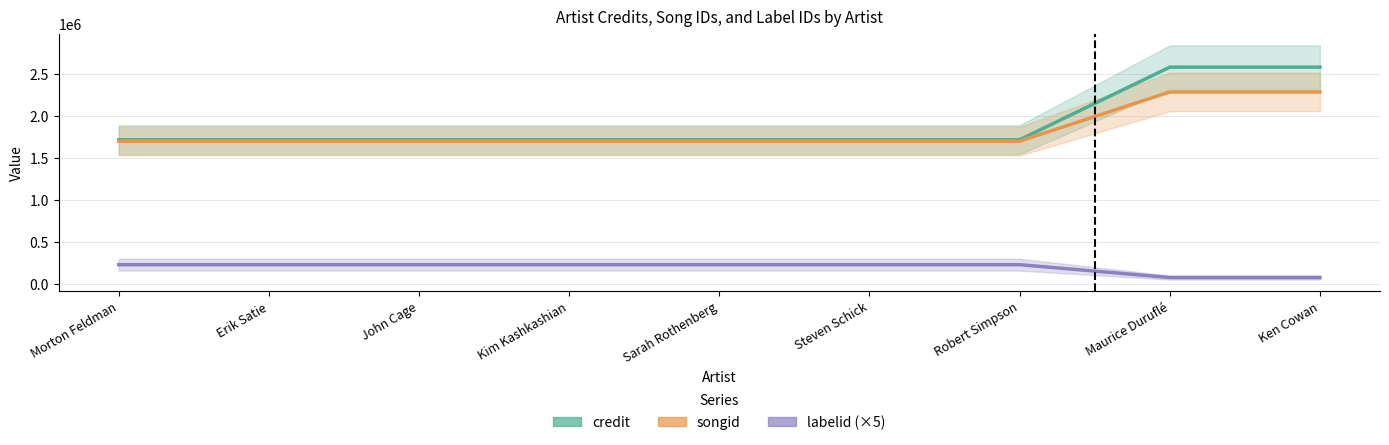

Reading right to left, what are all the values shown in this chart?

credit: Ken Cowan=2584548	Maurice Duruflé=2584548	Robert Simpson=1720468	Steven Schick=1720468	Sarah Rothenberg=1720468	Kim Kashkashian=1720468	John Cage=1720468	Erik Satie=1720468	Morton Feldman=1720468
songid: Ken Cowan=2289379	Maurice Duruflé=2289379	Robert Simpson=1703771	Steven Schick=1703771	Sarah Rothenberg=1703771	Kim Kashkashian=1703771	John Cage=1703771	Erik Satie=1703771	Morton Feldman=1703771
labelid (×5): Ken Cowan=80985	Maurice Duruflé=80985	Robert Simpson=234000	Steven Schick=234000	Sarah Rothenberg=234000	Kim Kashkashian=234000	John Cage=234000	Erik Satie=234000	Morton Feldman=234000